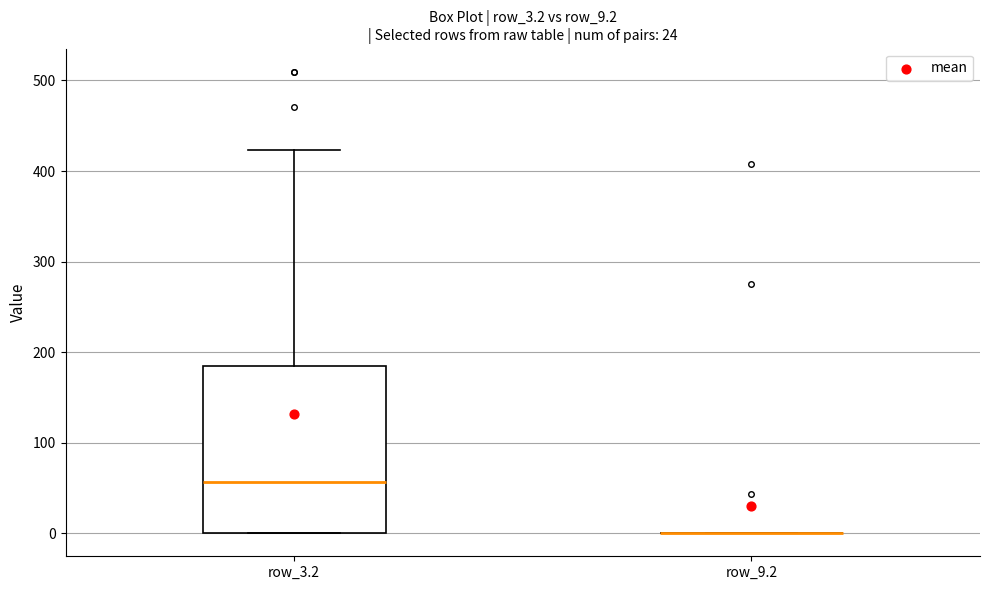

Where does the upper whisker of the box for row_3.2 end on the y-axis? The values are not printed on the chart, so give them approximately, as read against the axis.

420